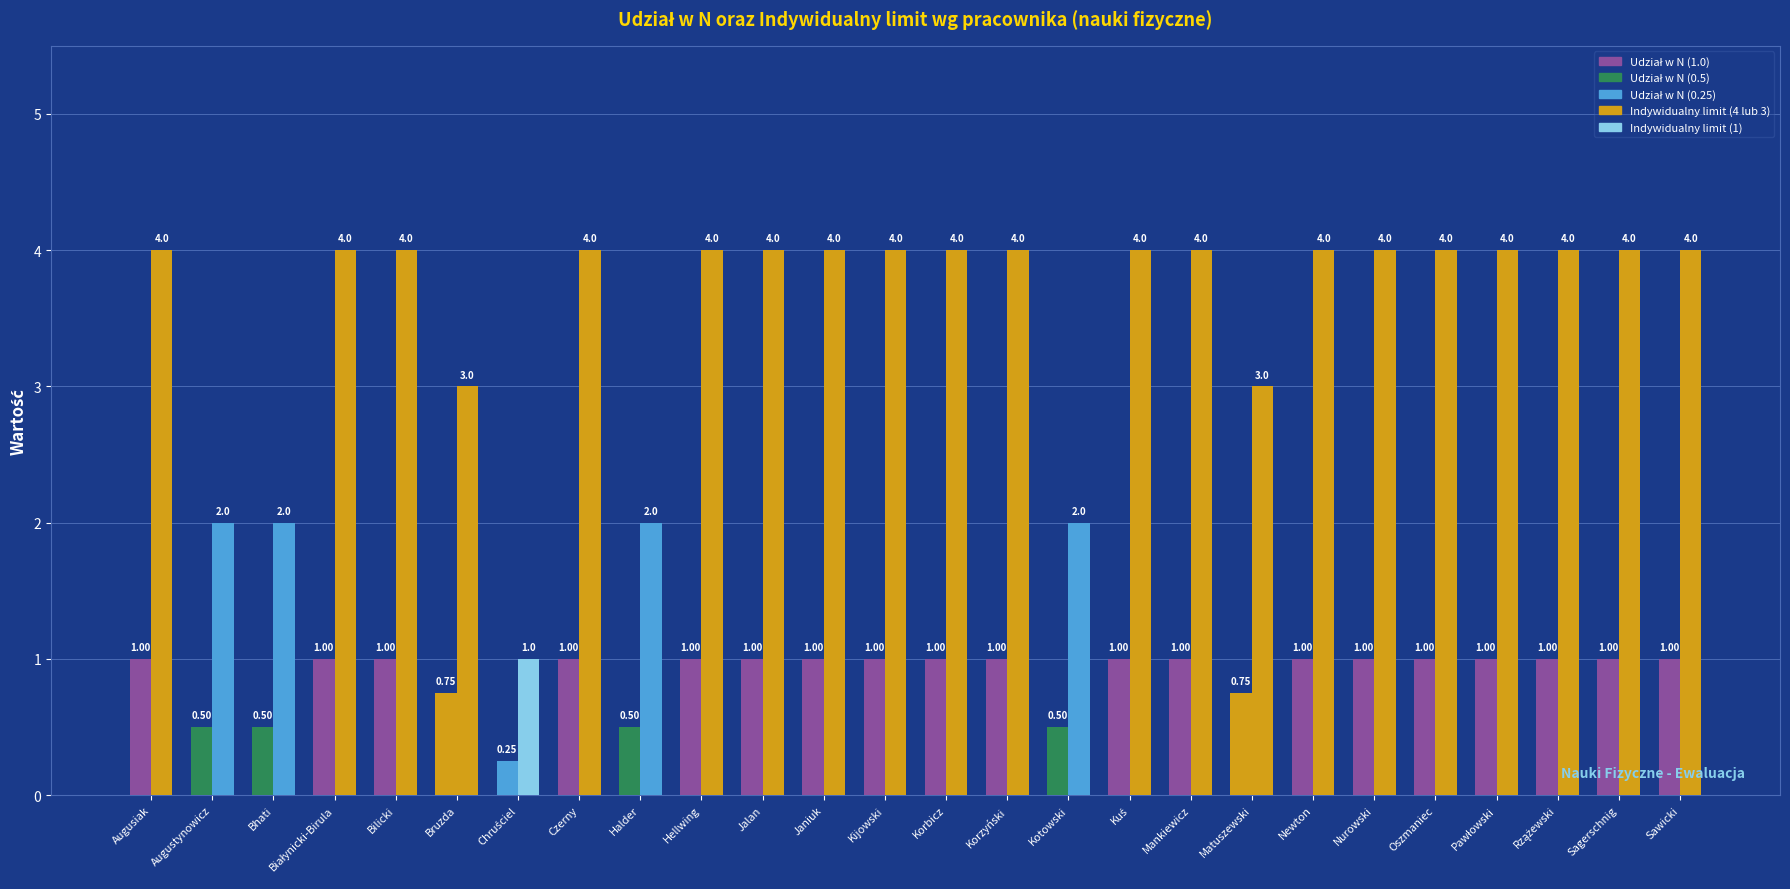

How many bars are there in each group?

2